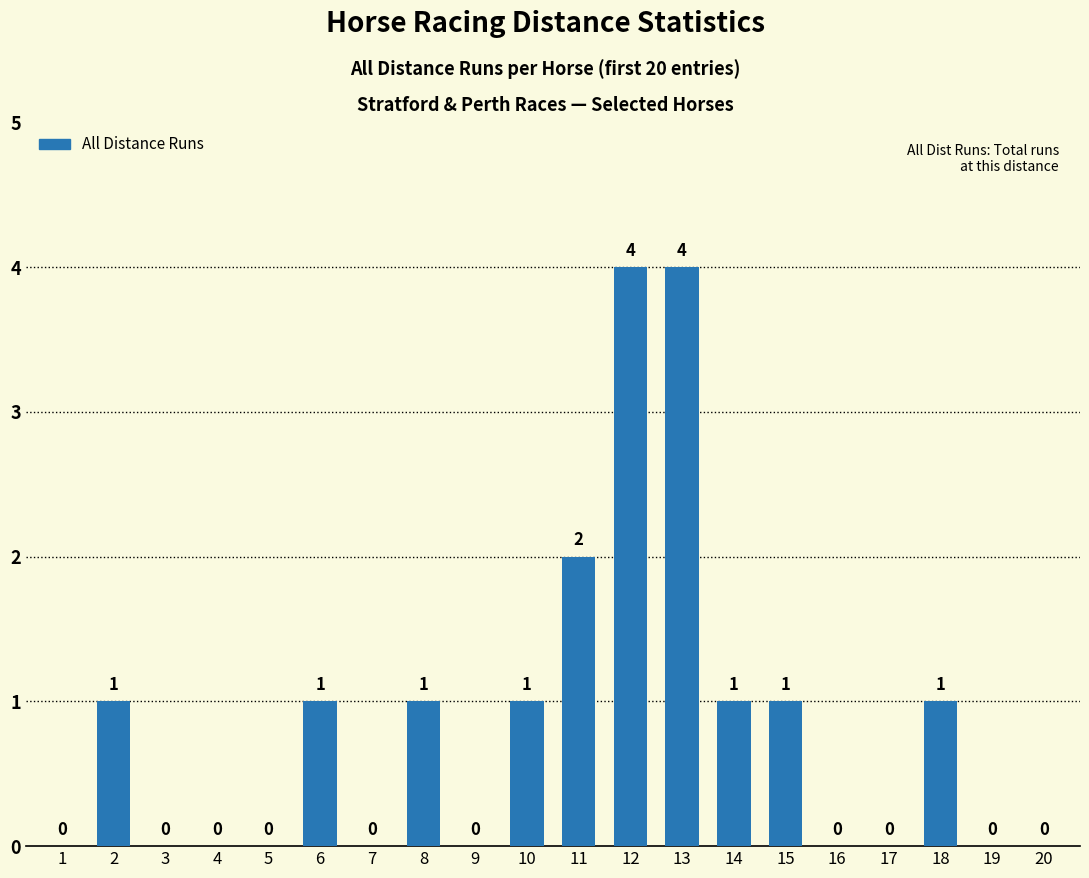

What is the difference between the values at 3 and 14?

1